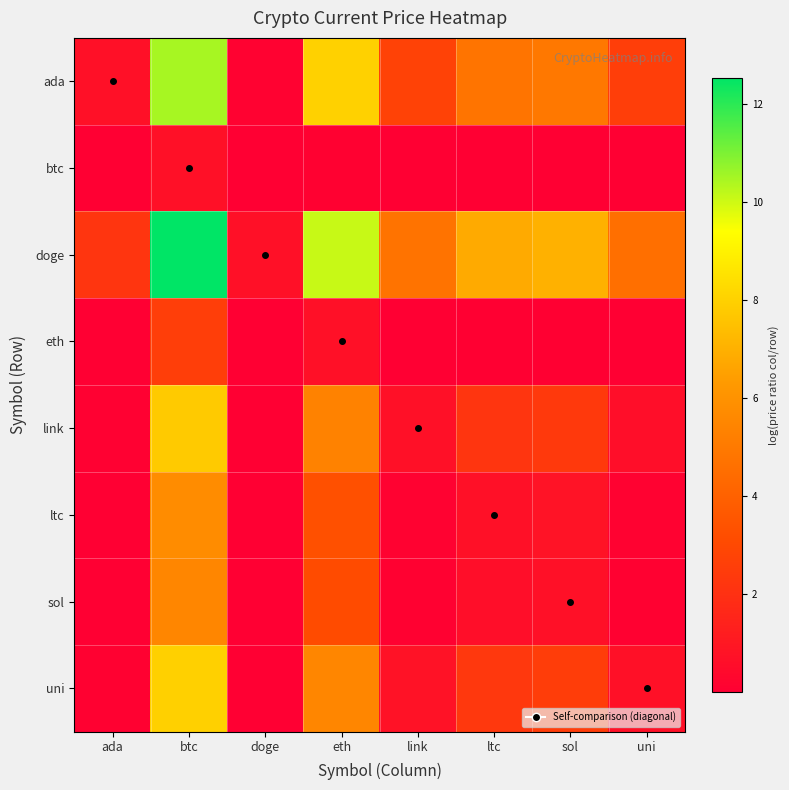

What is the total value across all series at doge?

0.8